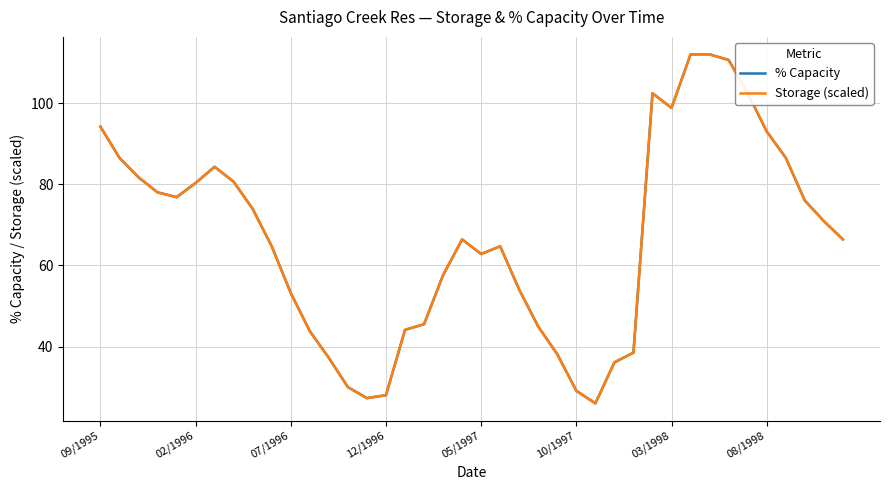

How many categories are shown in the chart?

40